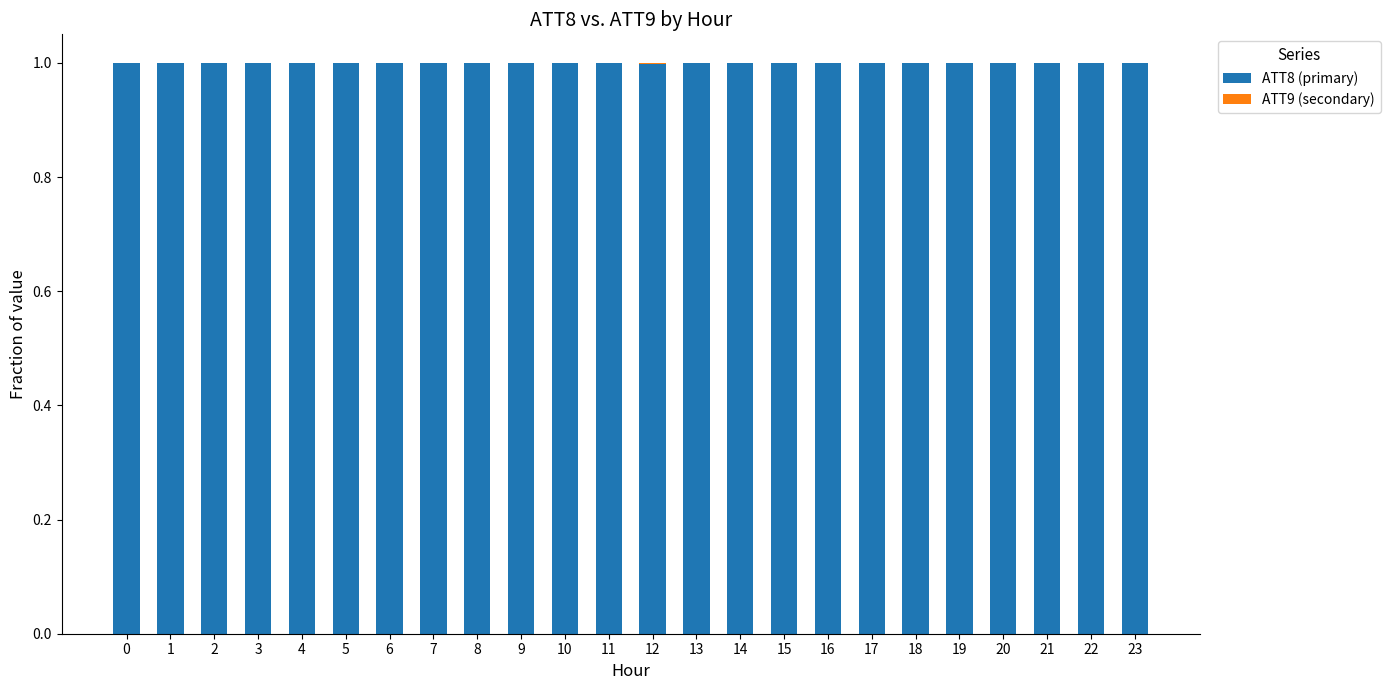

True or false: ATT8 (primary) has a value of 1.0 at 20.

True